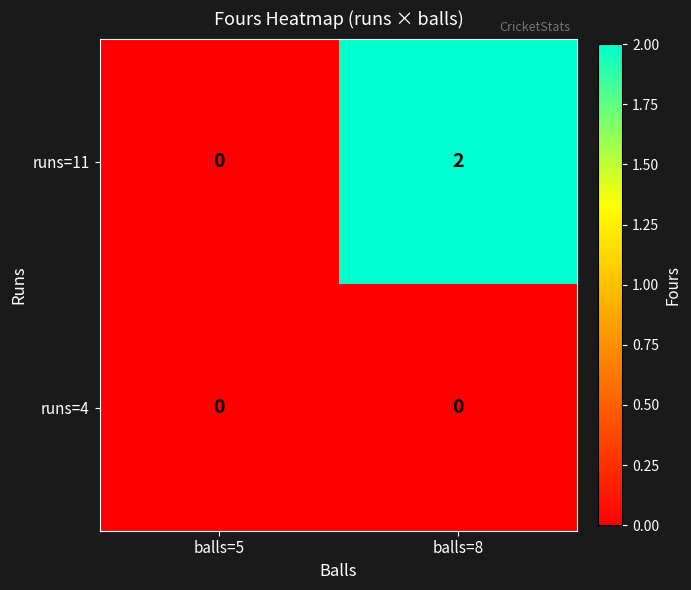

At which label is runs=11 closest to 1?

balls=5